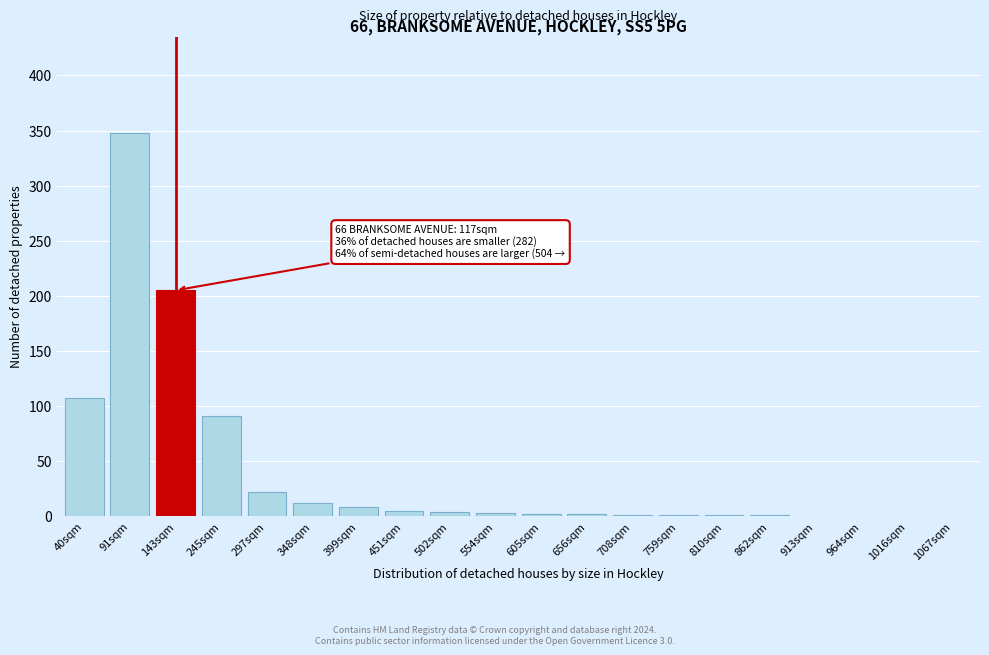

Which category has the highest value across all series?

91sqm